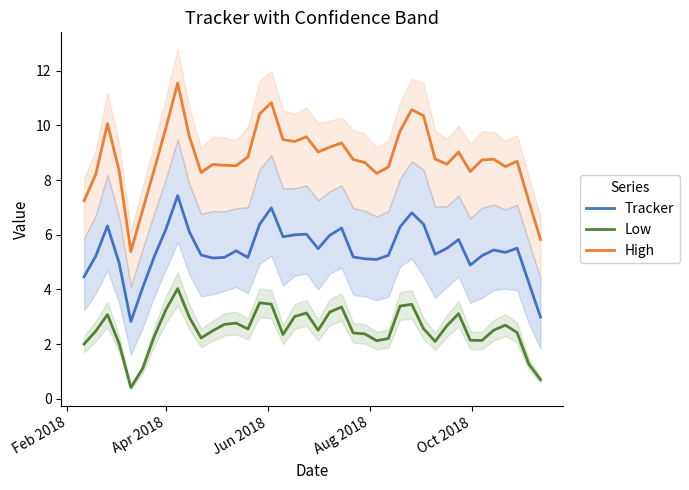

True or false: High and Tracker intersect in this chart.

False